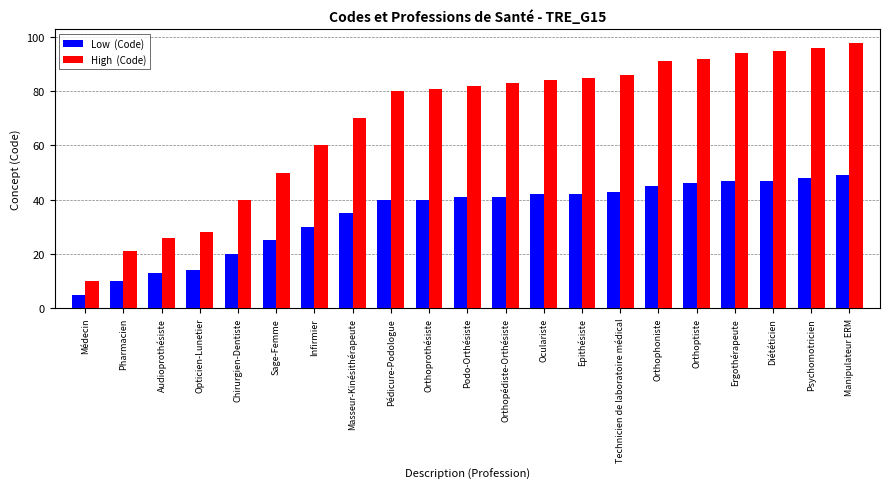

What is the difference between the highest and lowest values at Médecin?

5